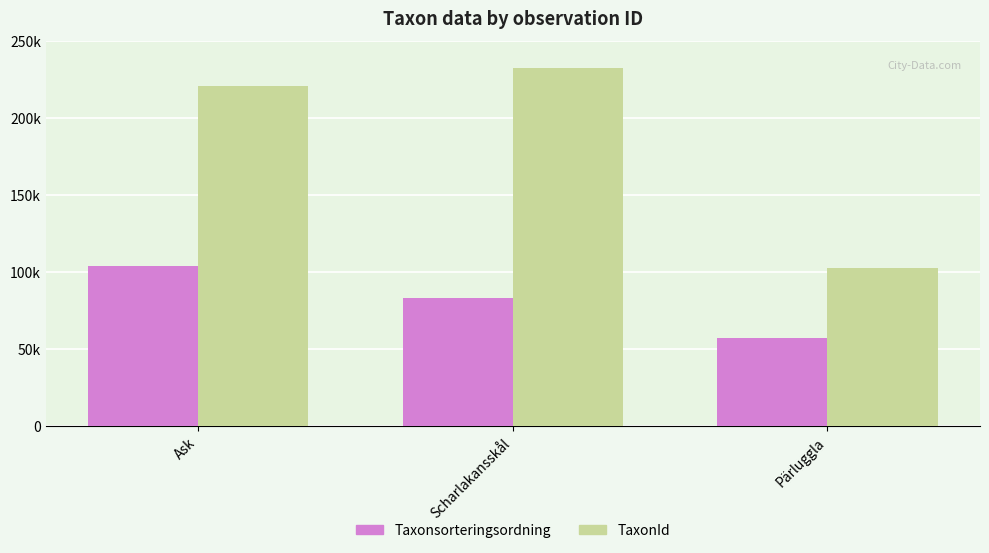

True or false: TaxonId has a value of 220785 at Ask.

True